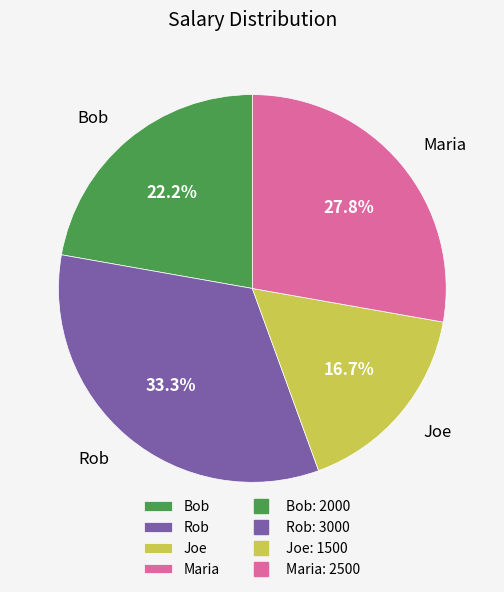

Is it true that Maria is 36% of the pie?

False